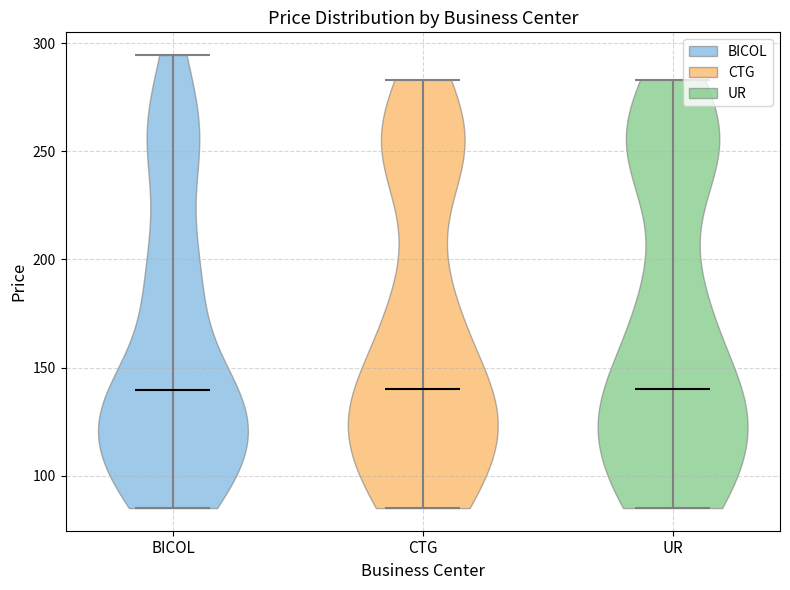

What is the lowest point the violin for CTG reaches on the y-axis? The values are not printed on the chart, so give them approximately, as read against the axis.

85